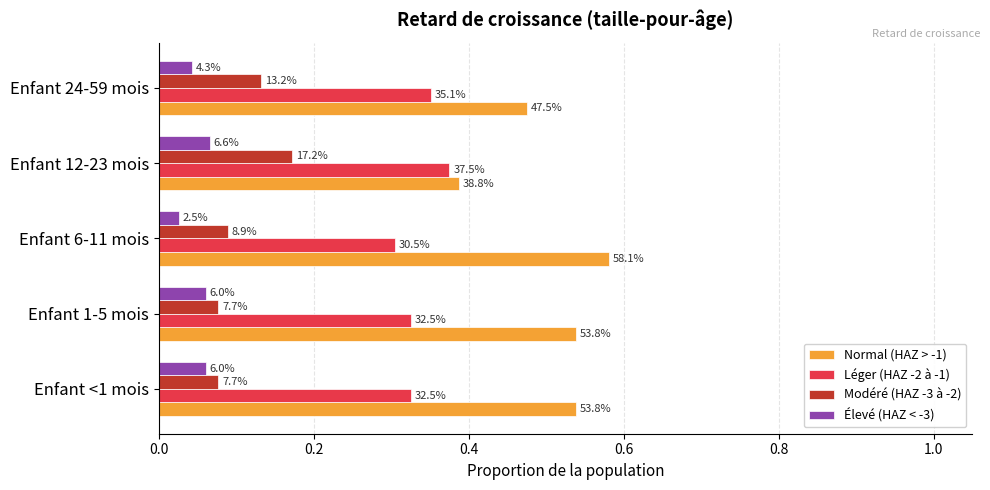

Reading right to left, what are all the values shown in this chart?

Normal (HAZ > -1): 0.5	0.4	0.6	0.5	0.5
Léger (HAZ -2 à -1): 0.4	0.4	0.3	0.3	0.3
Modéré (HAZ -3 à -2): 0.1	0.2	0.1	0.1	0.1
Élevé (HAZ < -3): 0.0	0.1	0.0	0.1	0.1